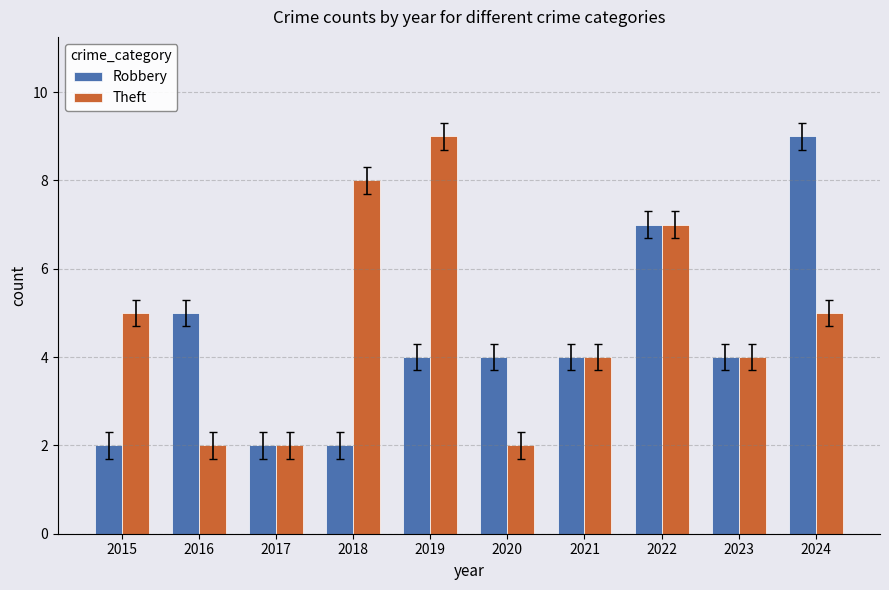

Does the chart contain any negative values?

No